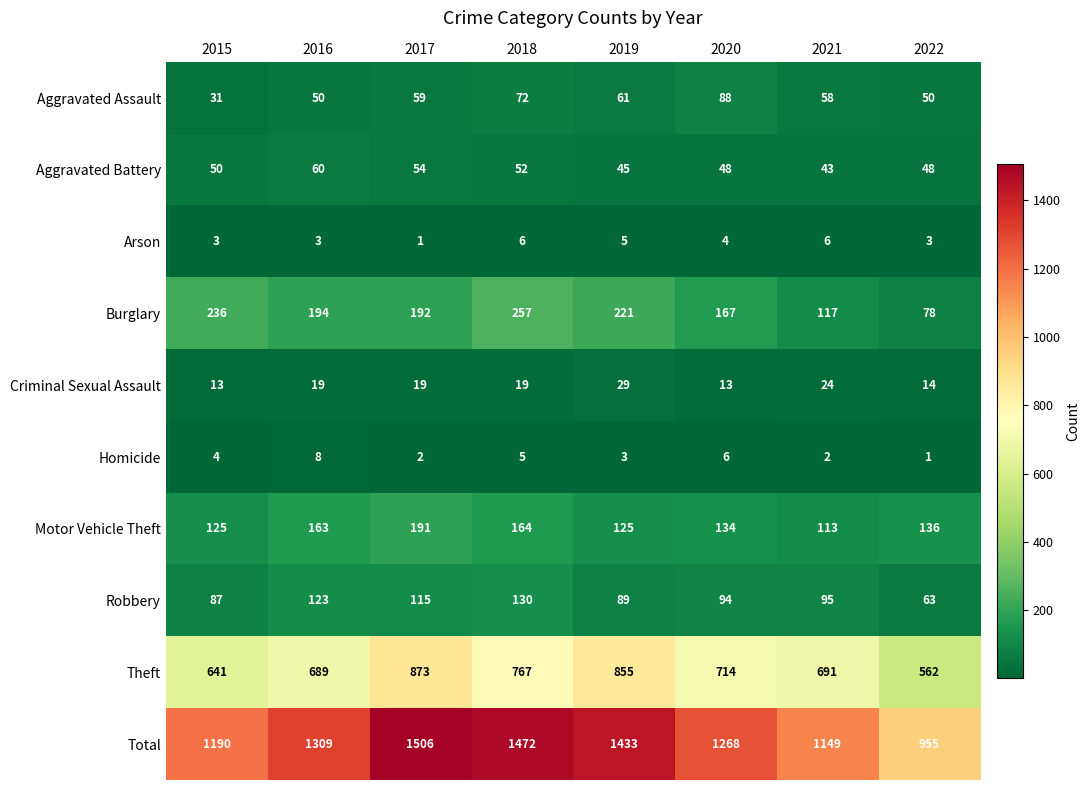

The value of Arson at 2016 is 4. True or false?

False